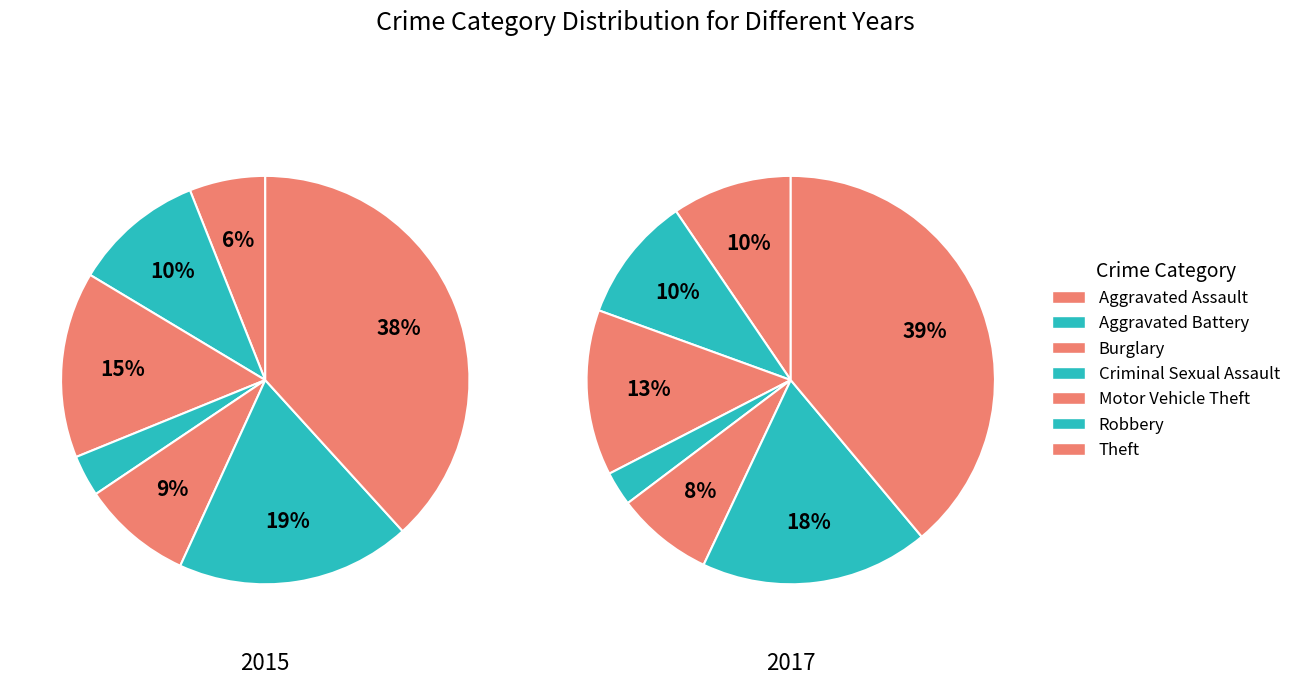

Count the number of slices in the pie.

7